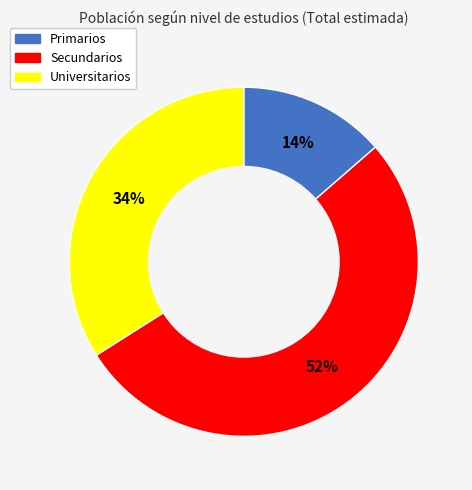

Is Universitarios the majority of the pie?

No